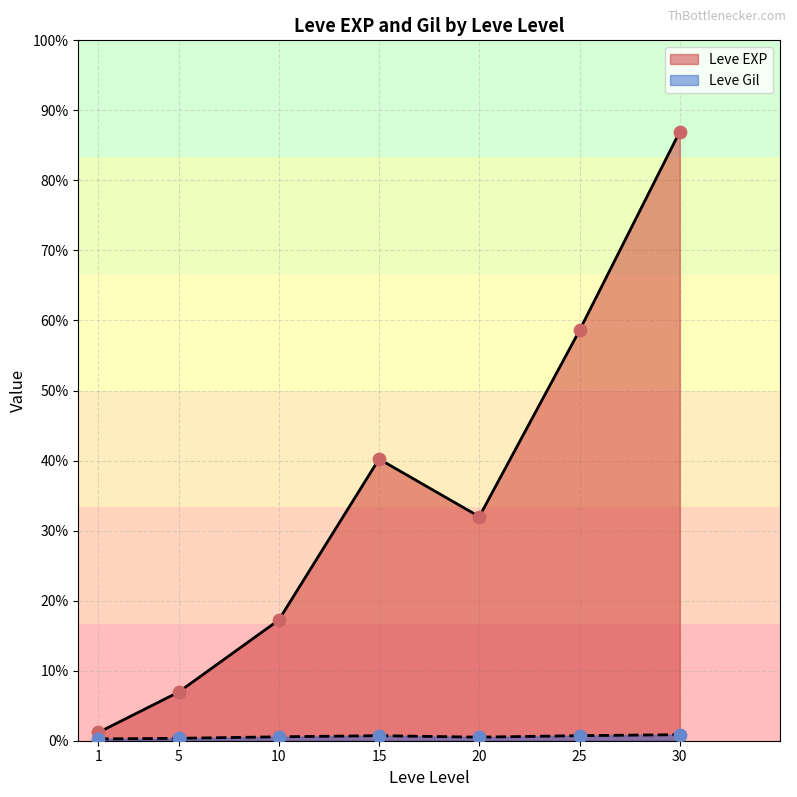

Is the value of Leve Gil at 5 greater than the value of Leve EXP at 1?

No